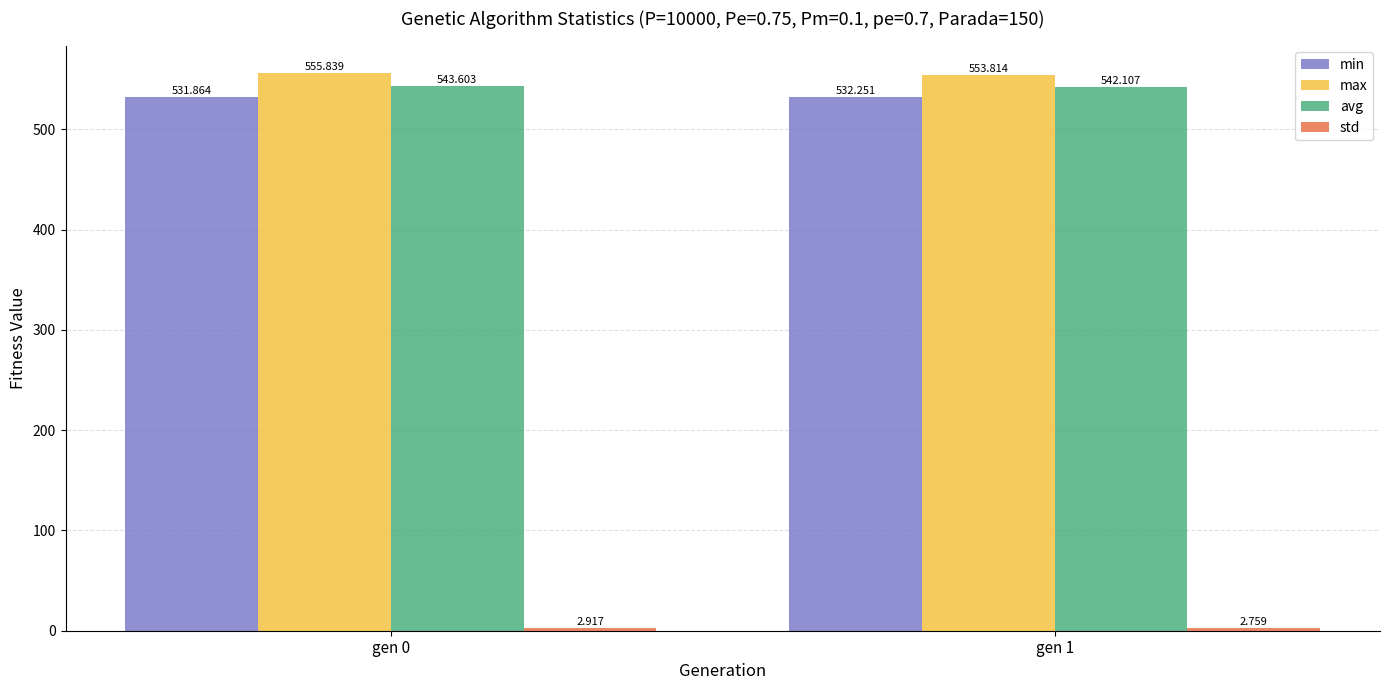

What is the total value across all series at gen 1?

1630.9